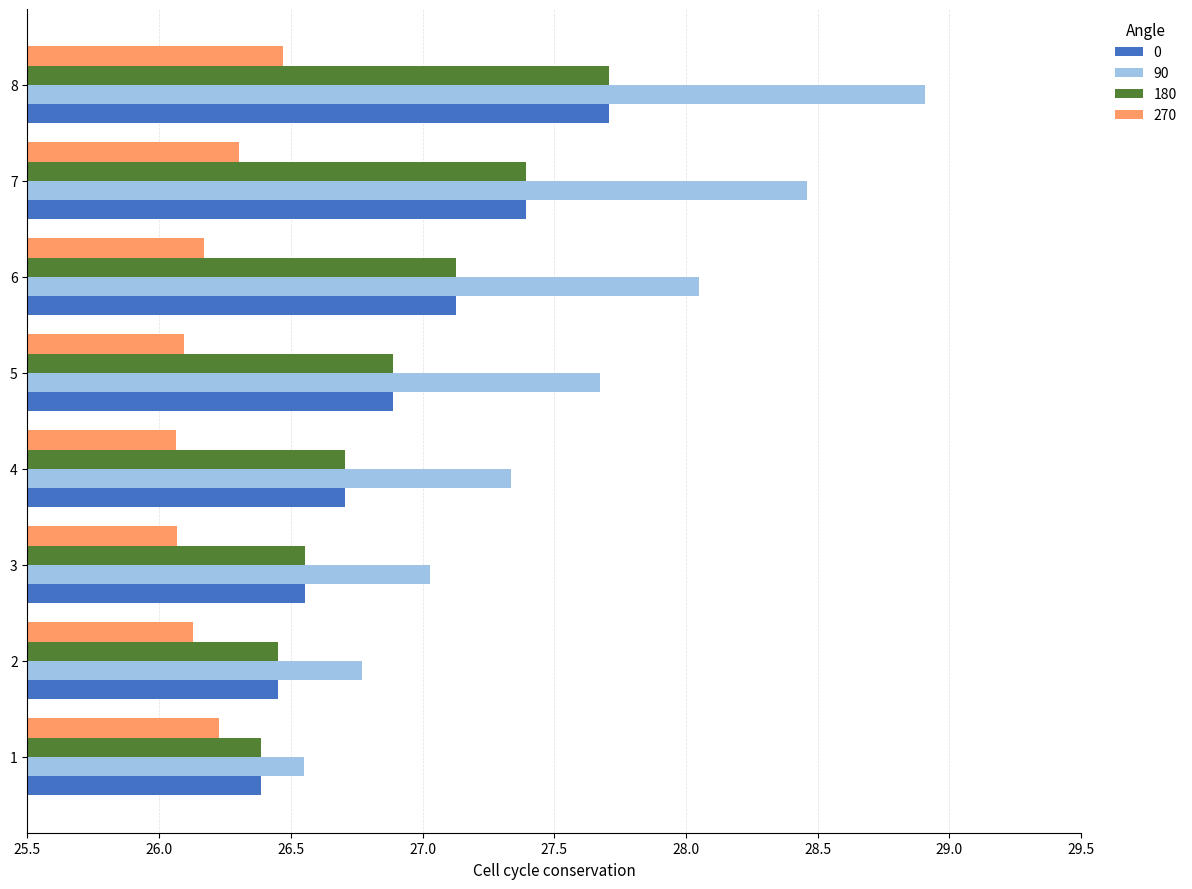

What is the difference between the maximum and minimum values in the 0 series?

1.3